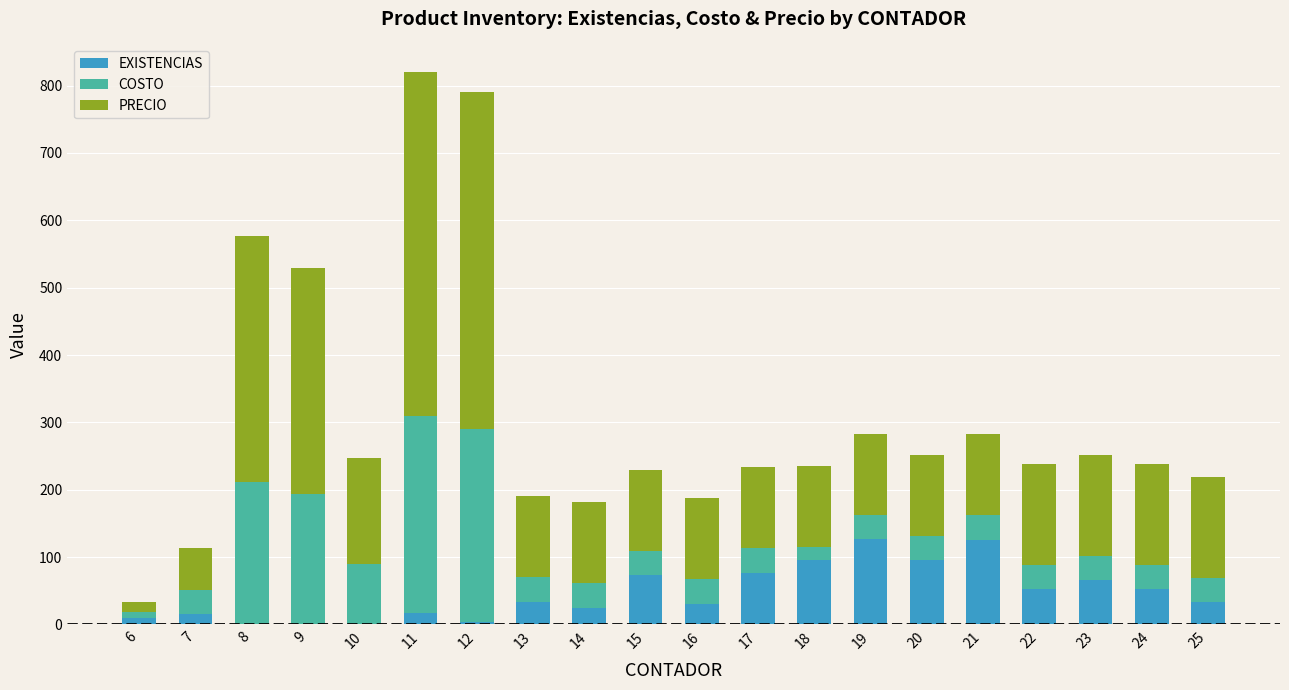

What is the total value across all series at 14?

181.3